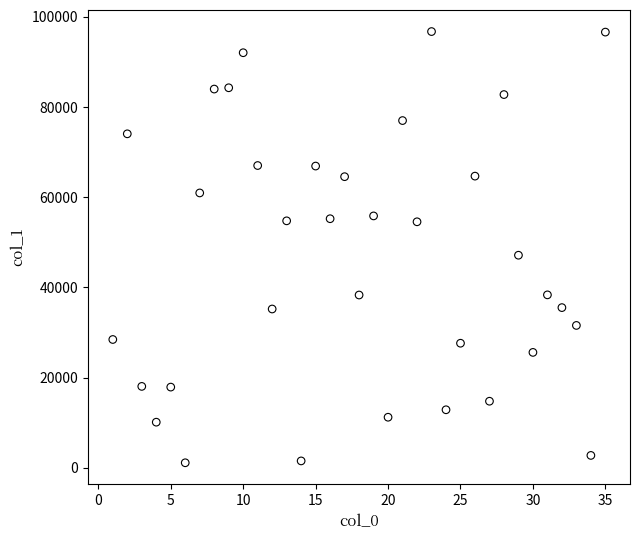

What Y value in the scatter plot is closest to 48927?

47141